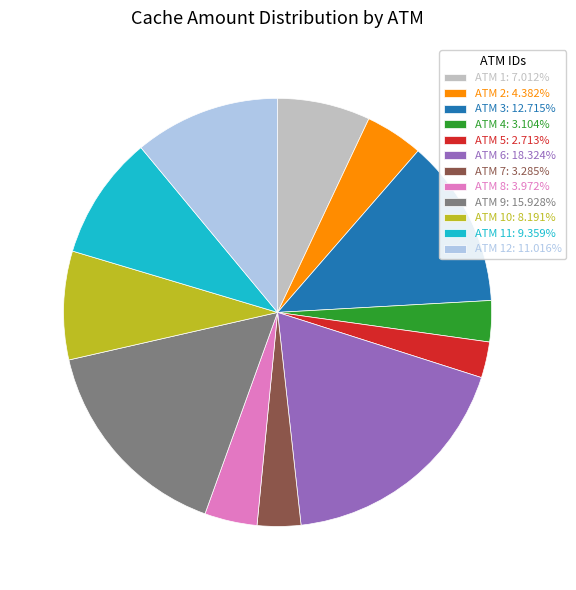

What is the ratio of the value at ATM 4: 3.104% to the value at ATM 5: 2.713%?

1.1